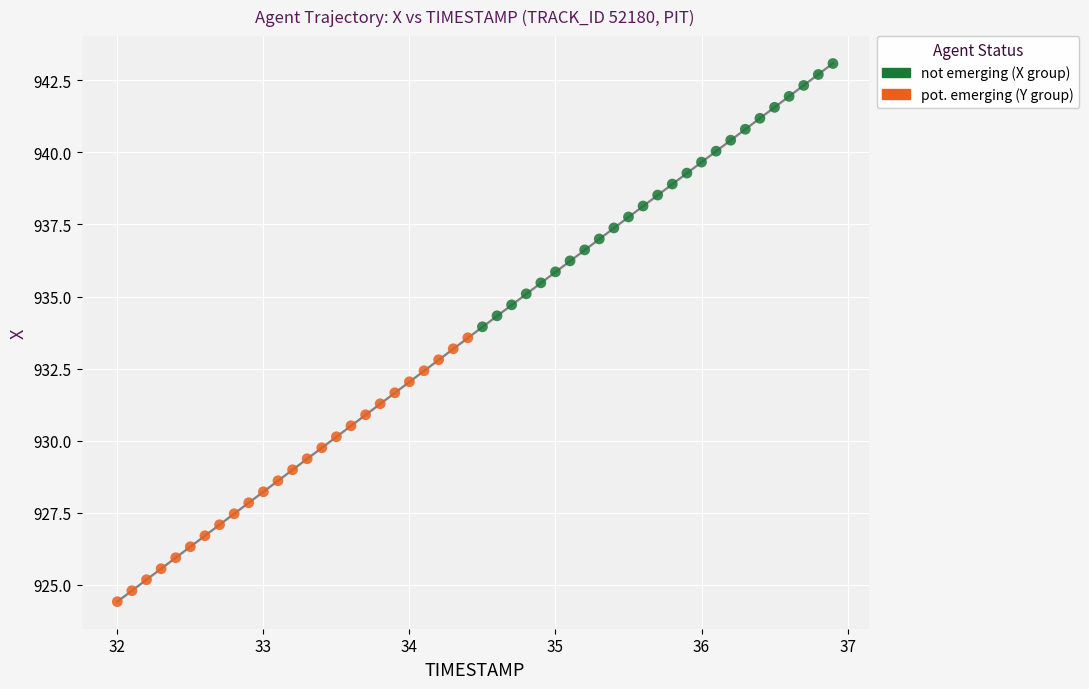

Which series has the widest spread of Y values?

pot. emerging (Y group)